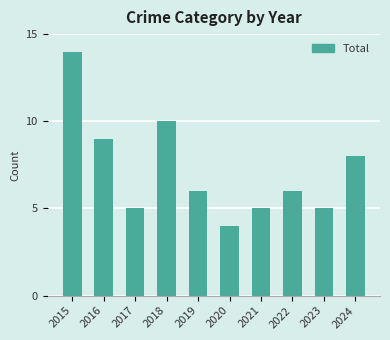

Is it true that the value at 2022 is 4?

False